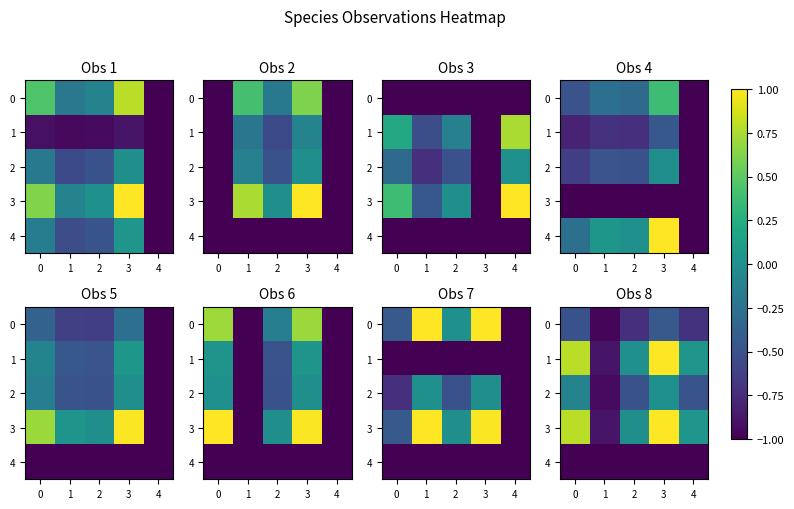

True or false: 3 has a value of -0.0 at 2.

False